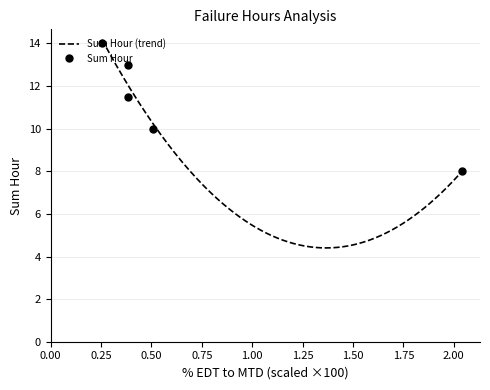

True or false: EDT Hours and Sum Hour cross at least once.

False